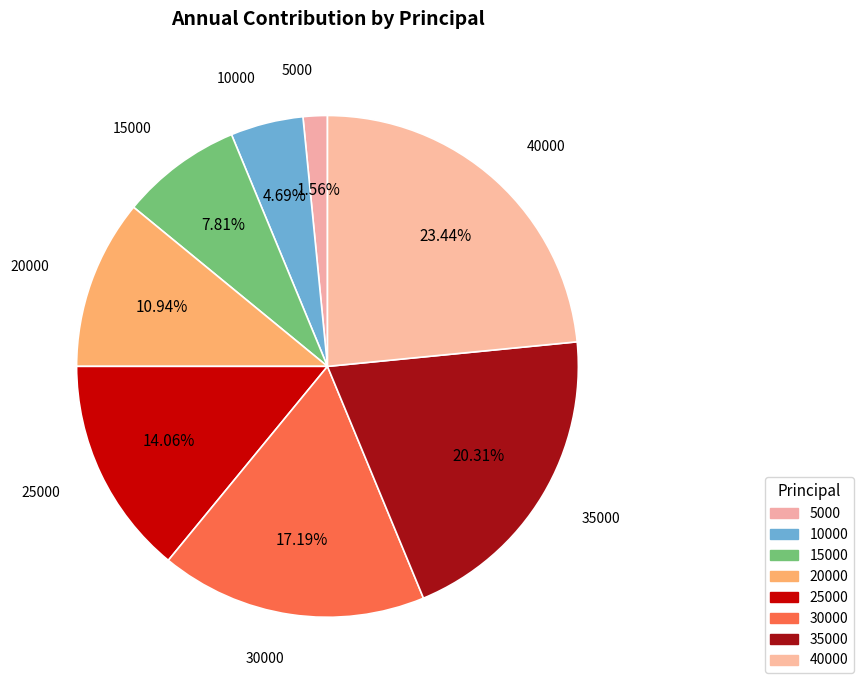

Does 5000 account for over 50% of the chart?

No